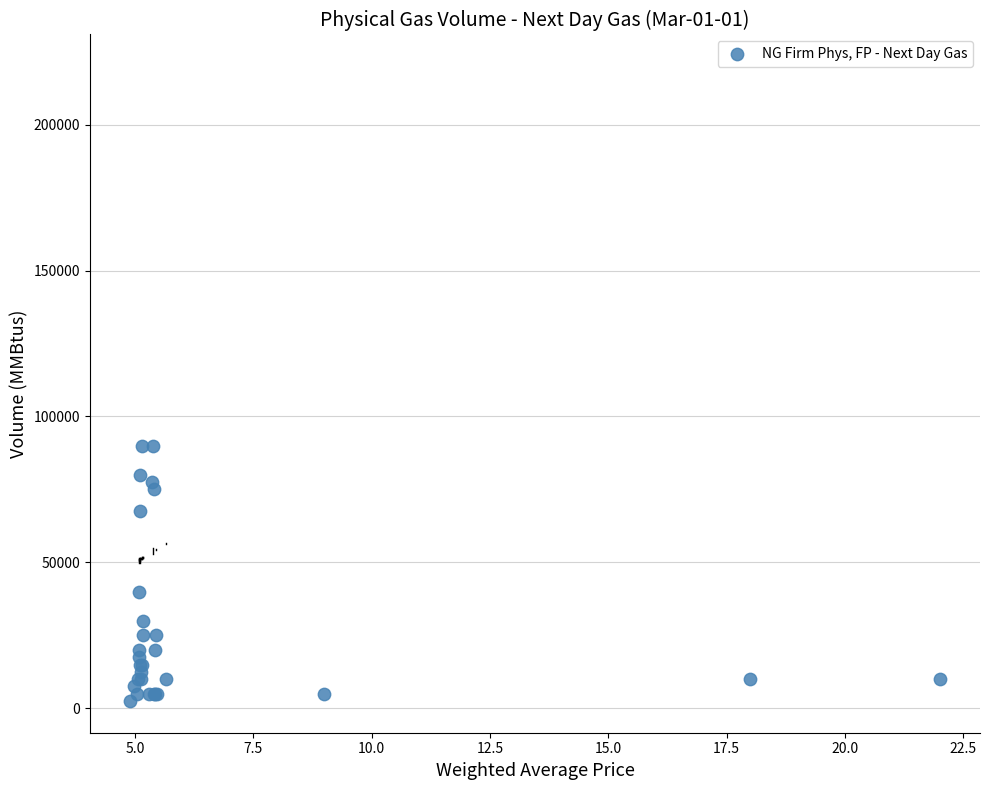

What Y value in the scatter plot is closest to 46250?

40000